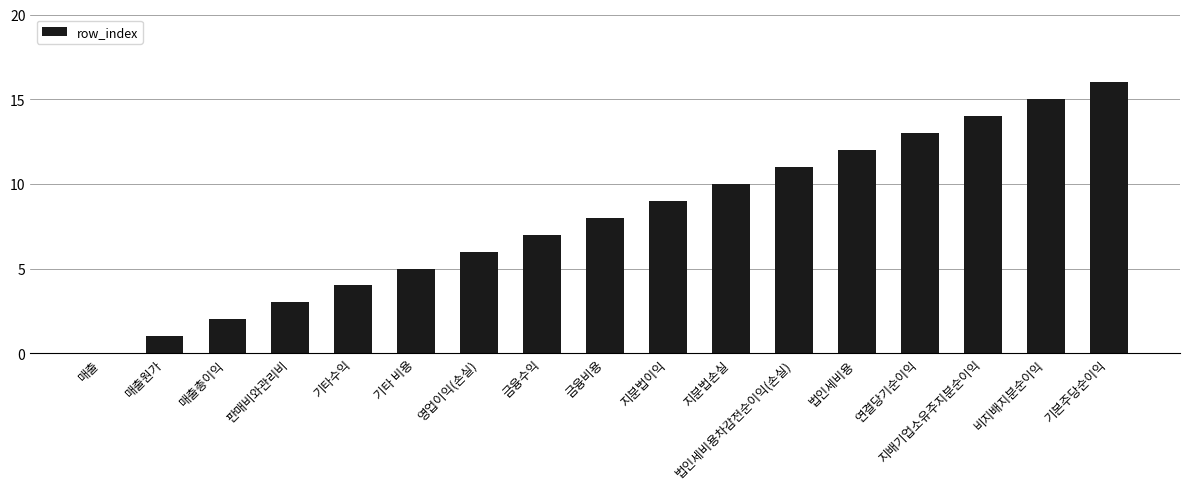

At which label is the value closest to 8?

금융비용